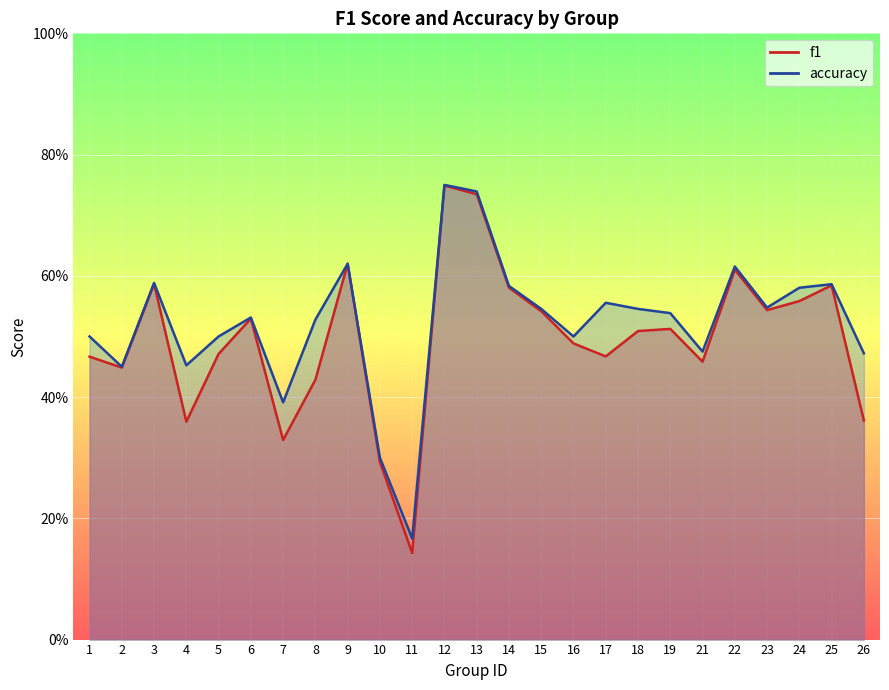

Which series has the largest total across all categories?

accuracy